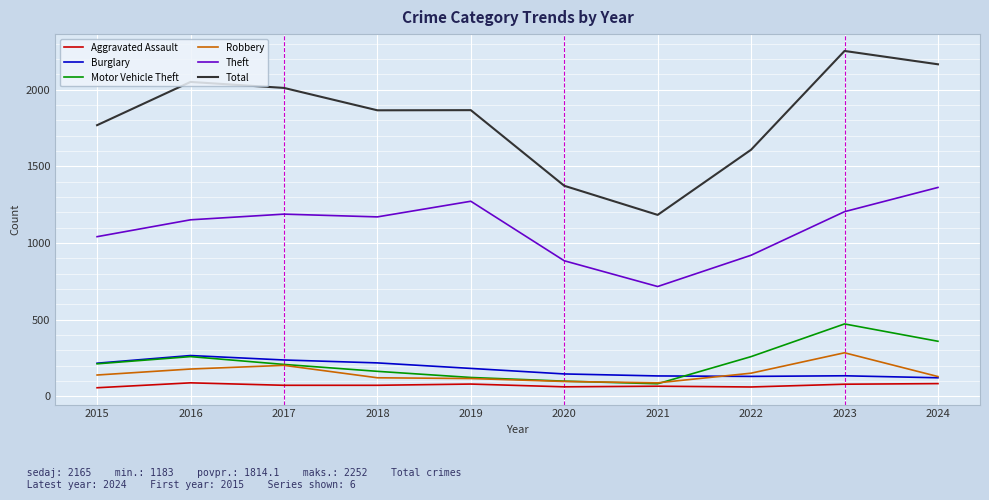

What is the difference between the highest and lowest values at 2015?

1712